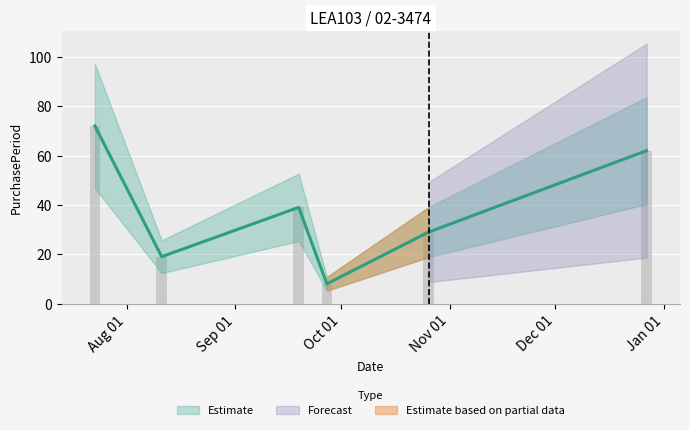

What is the average value?

38